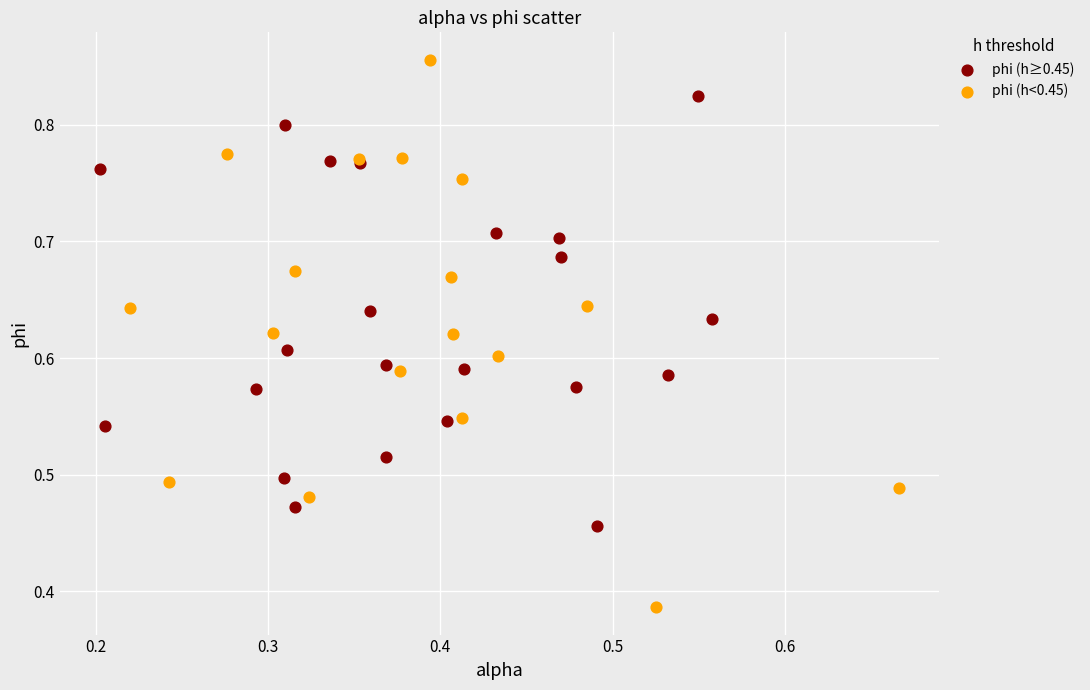

Which series reaches the minimum Y coordinate?

phi (h<0.45)